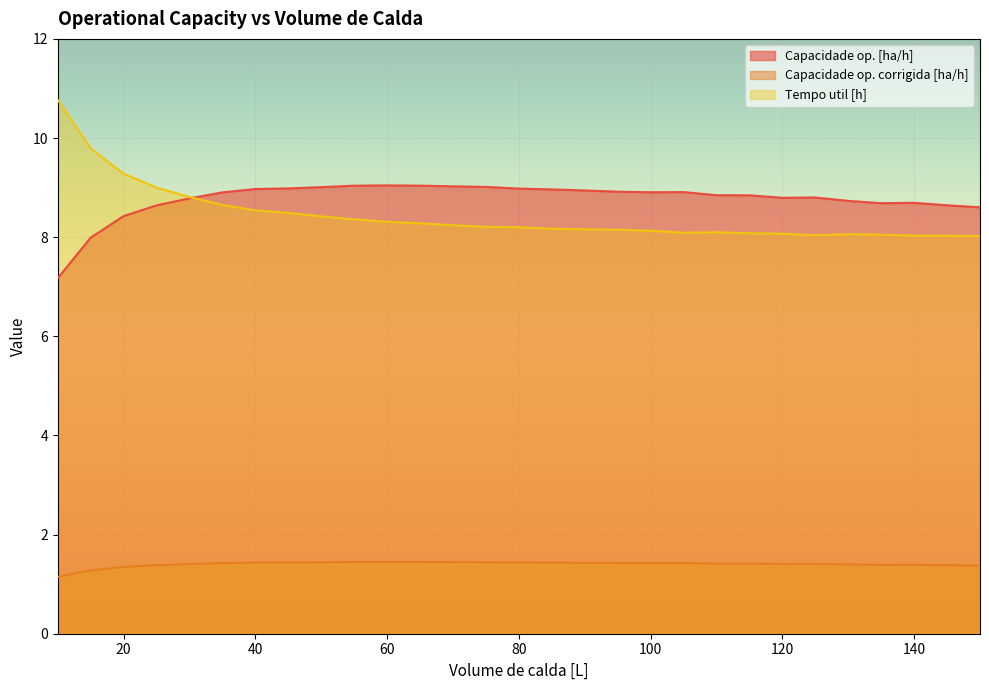

How many data points in Capacidade op. [ha/h] are above 8?

27